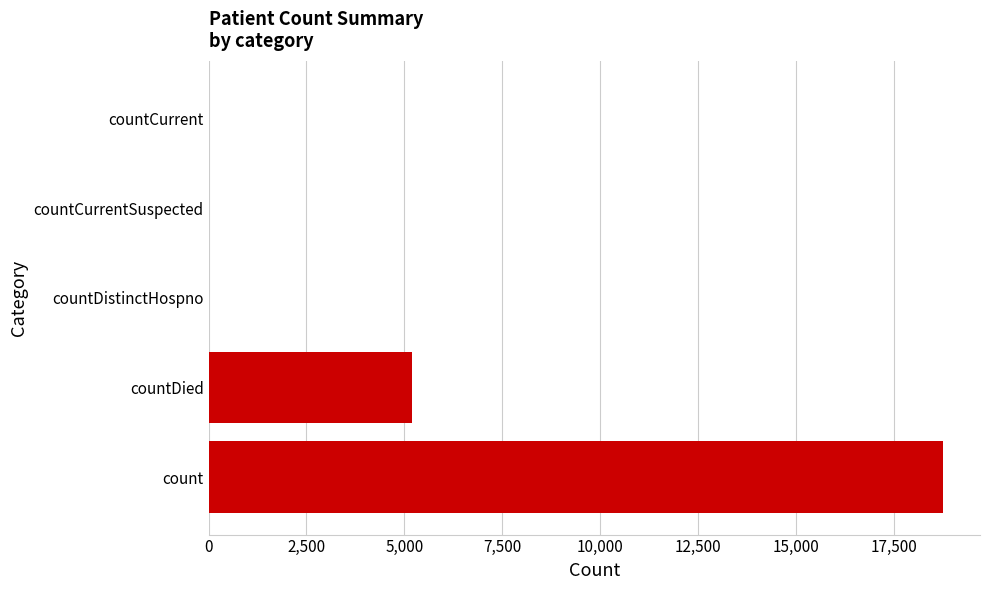

At which label is the value closest to 9379?

countDied